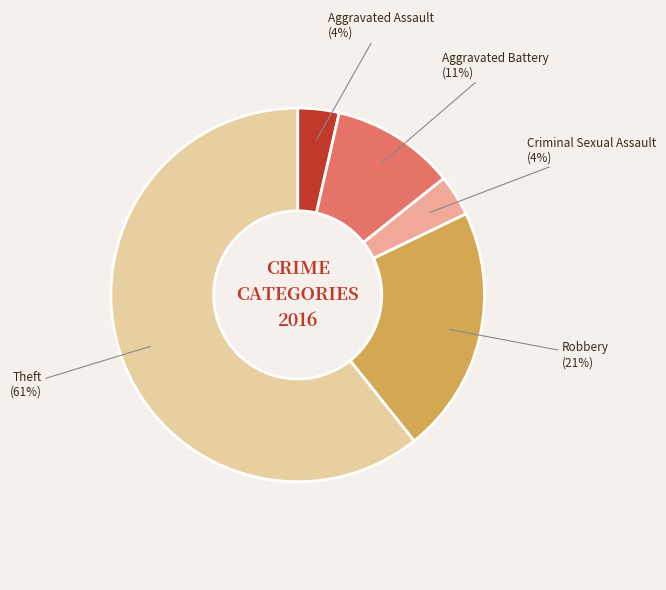

To the nearest percent, what is the average slice percentage?

20%